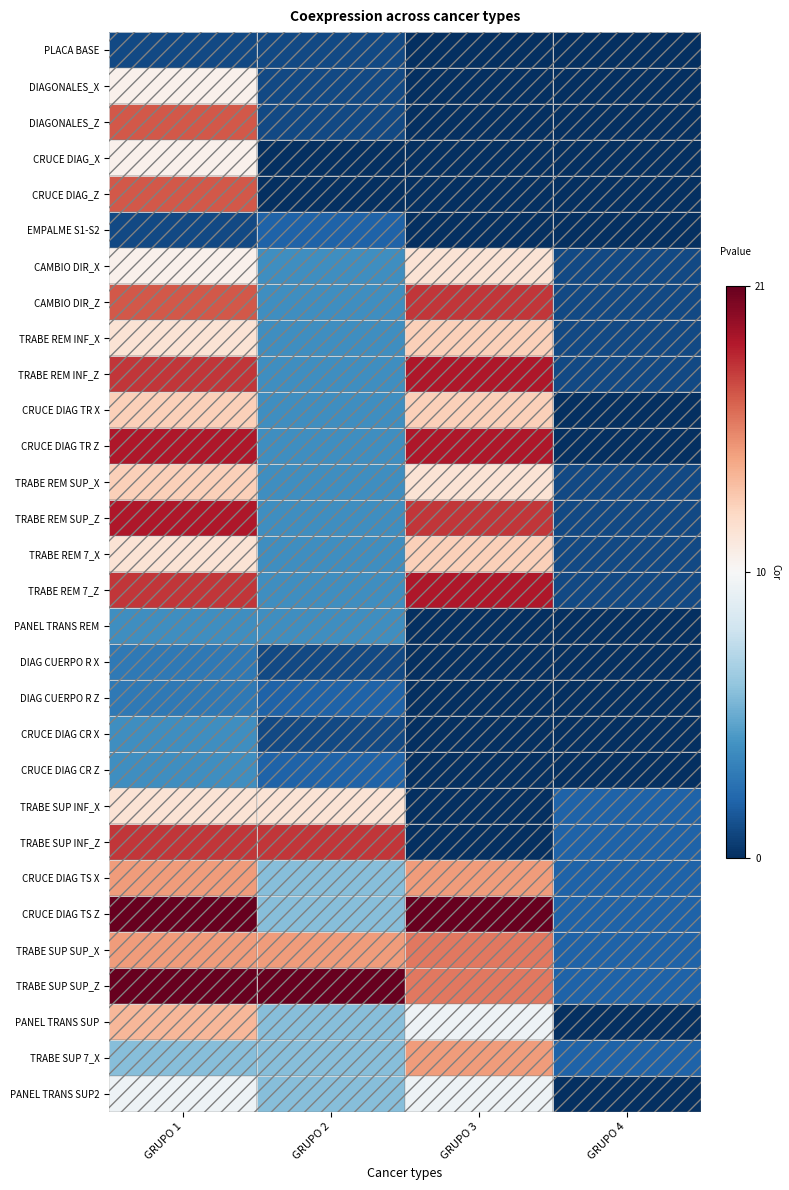

The CAMBIO DIR_Z series shows 0.2 at GRUPO 3. True or false?

False